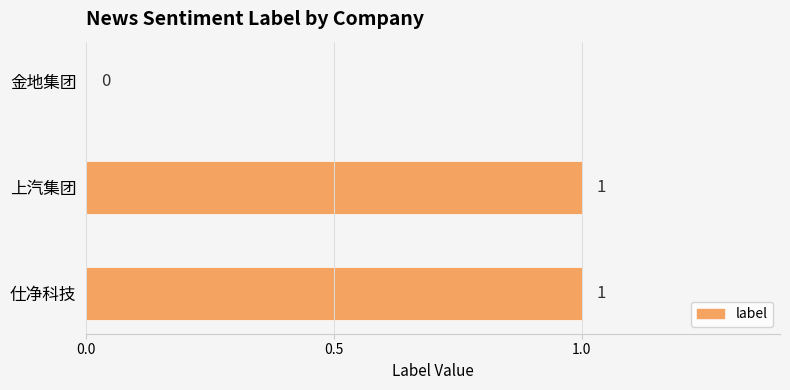

What is the sum of all values?

2